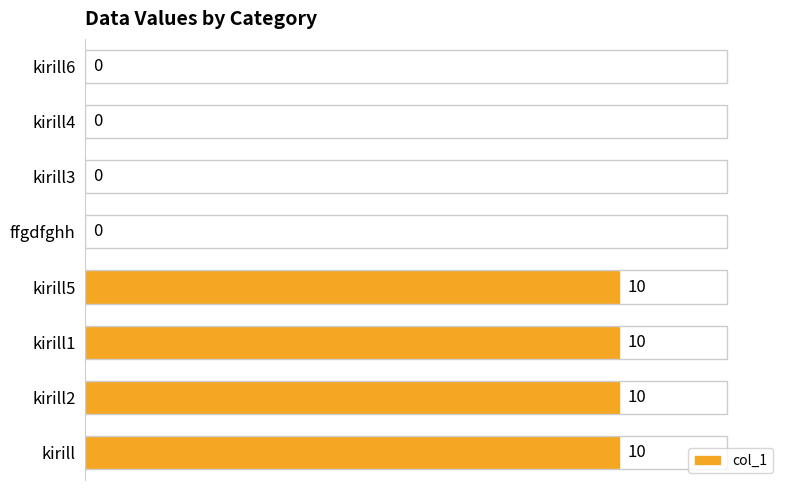

What is the maximum value shown in the chart?

10